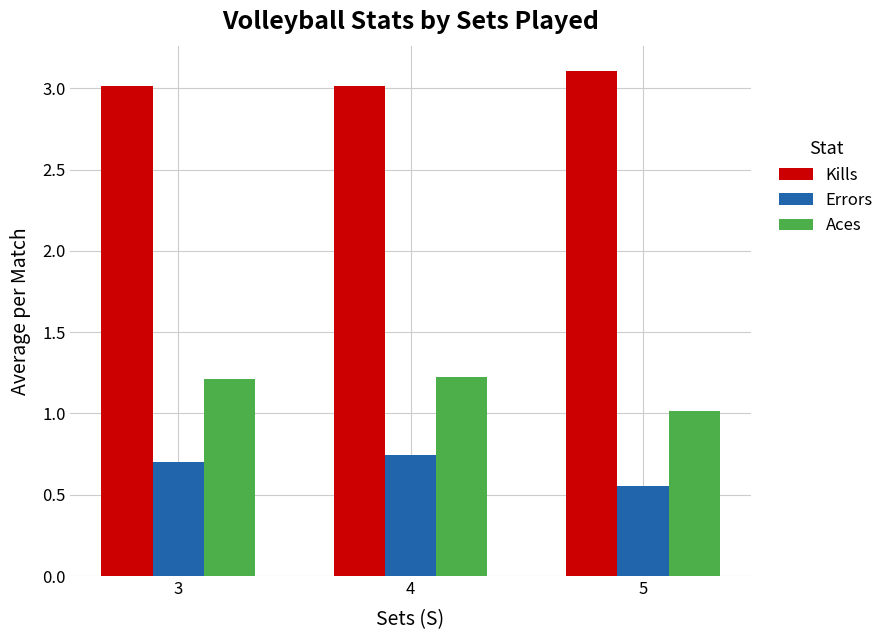

The value of Aces at 5 is 1.0. True or false?

True